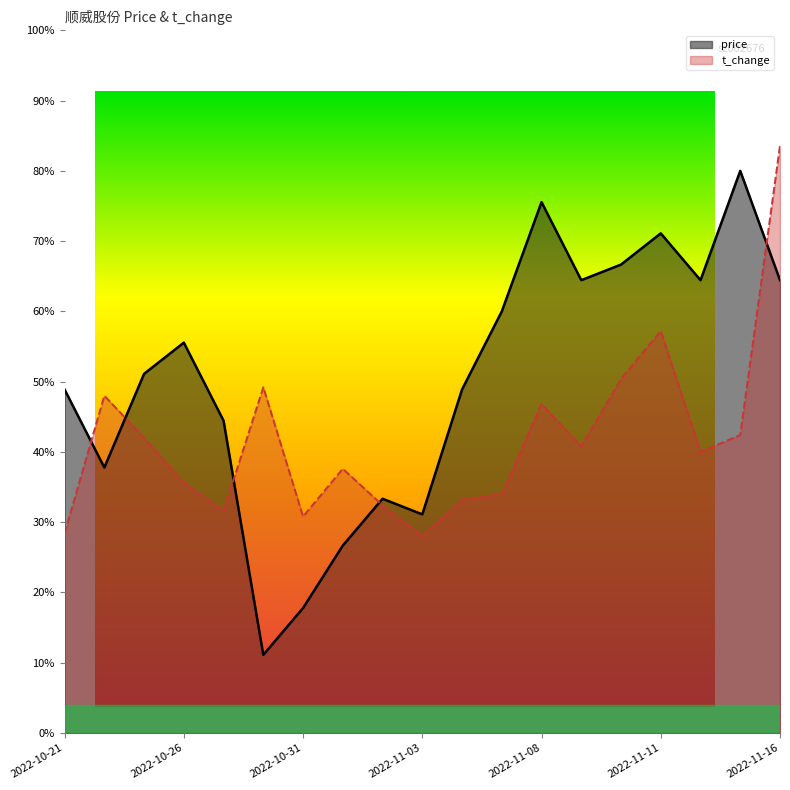

What is the sum of all t_change values?

792.0